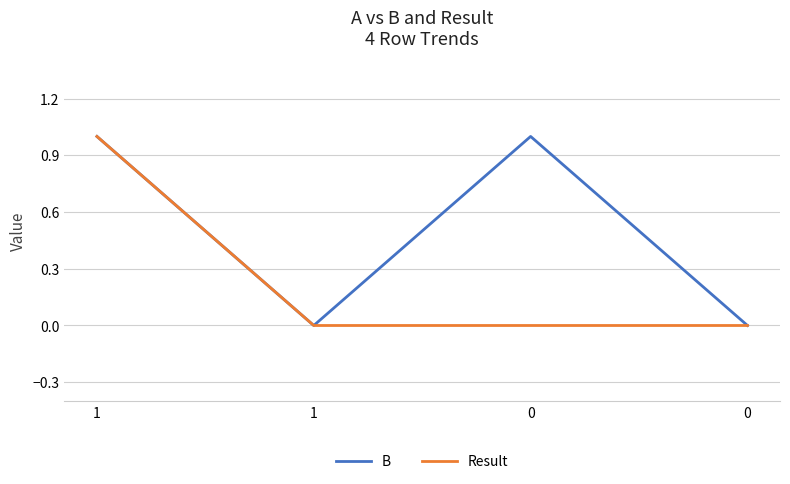

Count the number of data series in this chart.

2